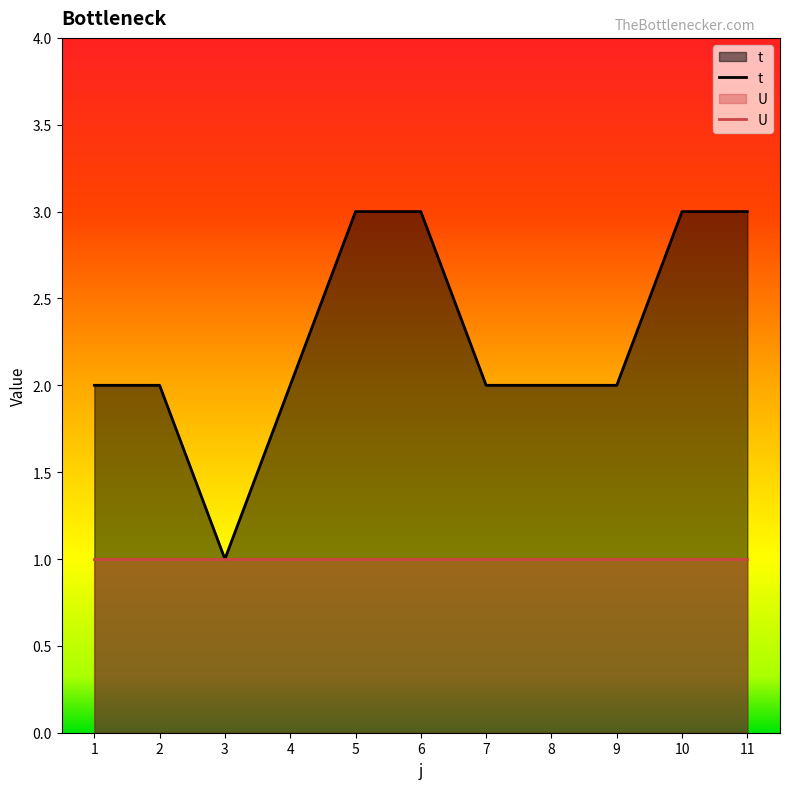

Rank the categories by value from highest to lowest.

5, 6, 10, 11, 1, 2, 4, 7, 8, 9, 3